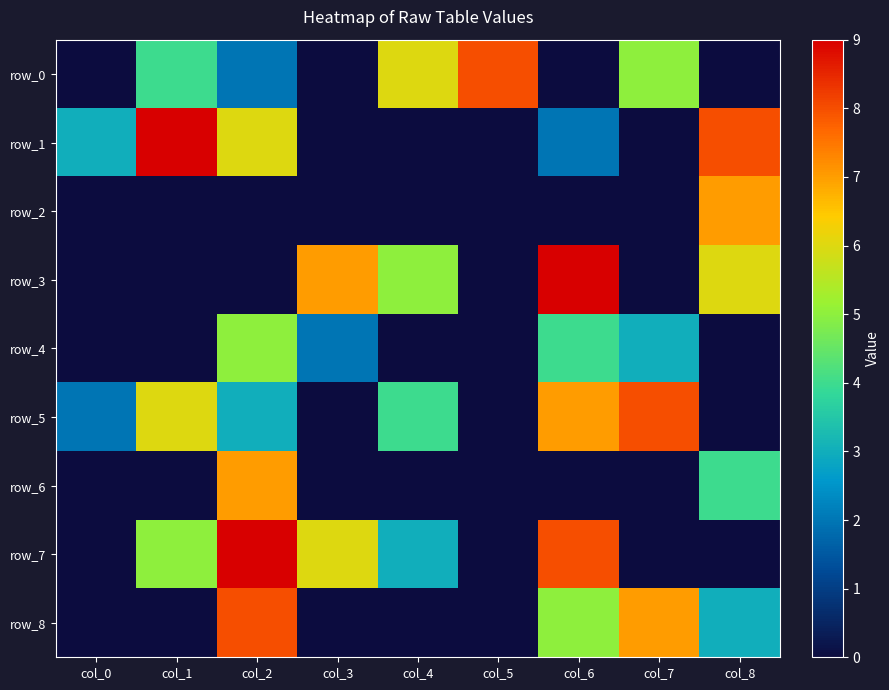

At how many categories does at least one series exceed 6?

7